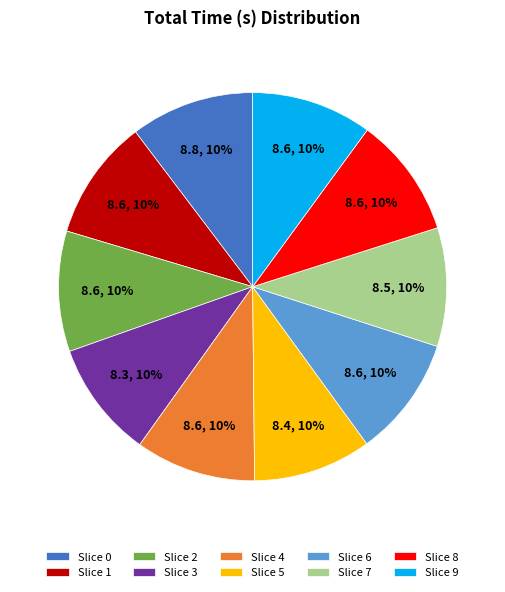

To the nearest percent, what portion does Slice 3 represent?

10%